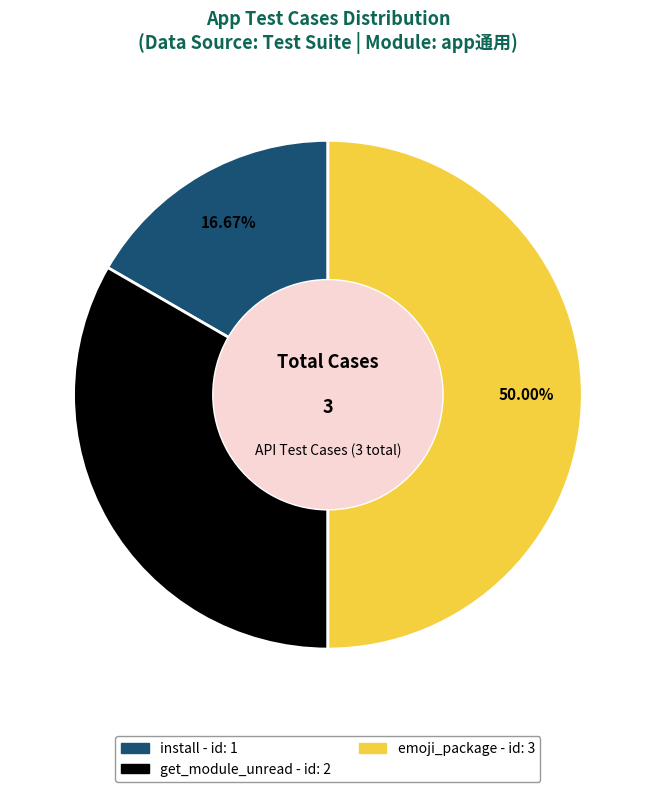

Which category has the smallest portion of the pie?

install